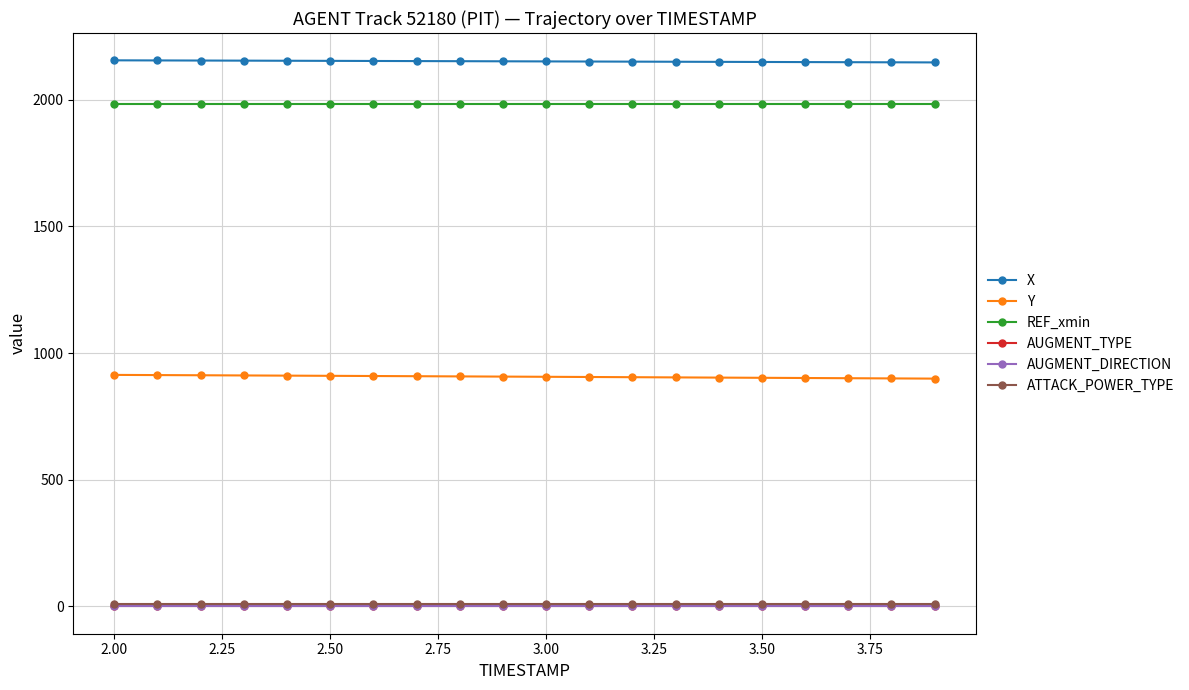

Is this an area chart (filled region under the line)?

No